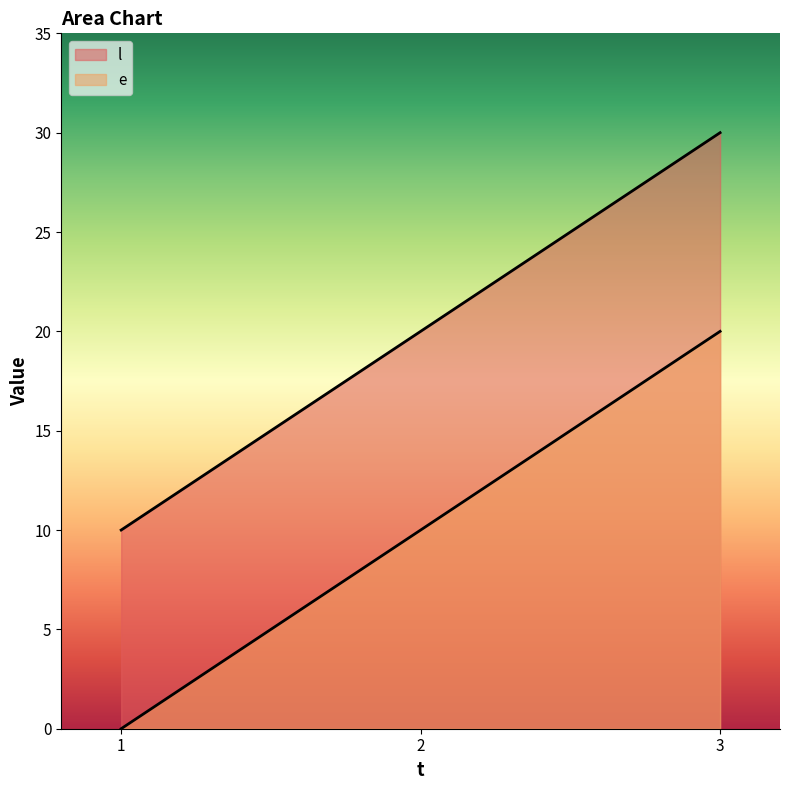

How many l values are between 0 and 20?

3